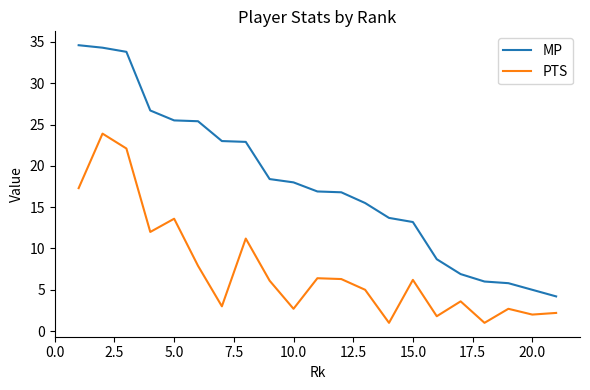

True or false: MP and PTS cross at least once.

False